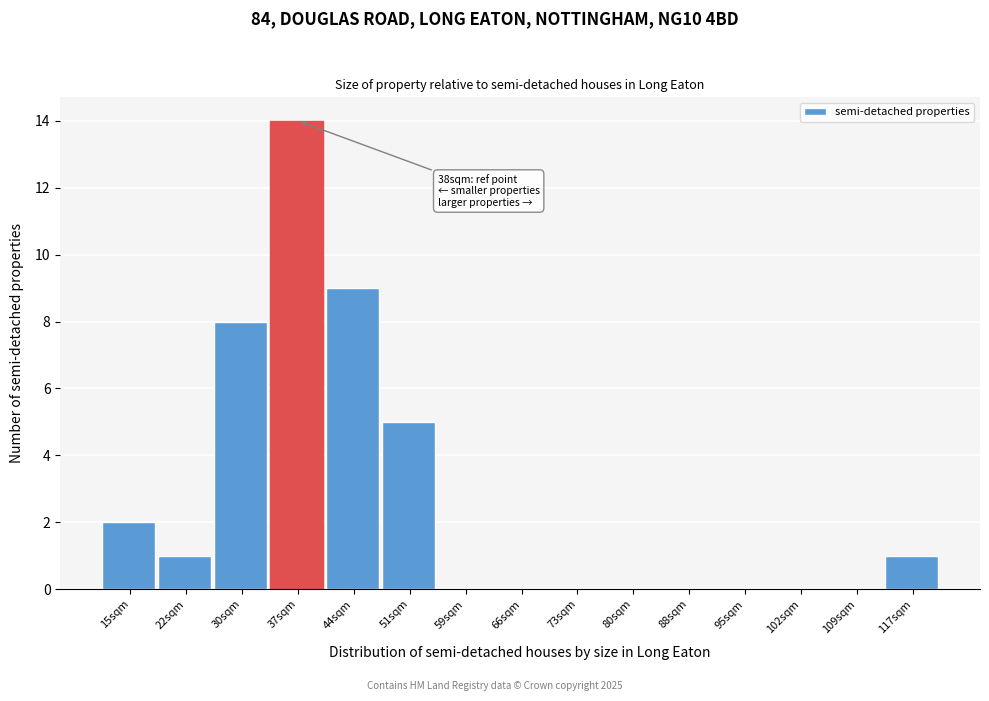

Which range on the x-axis has the tallest bar?

33 to 41